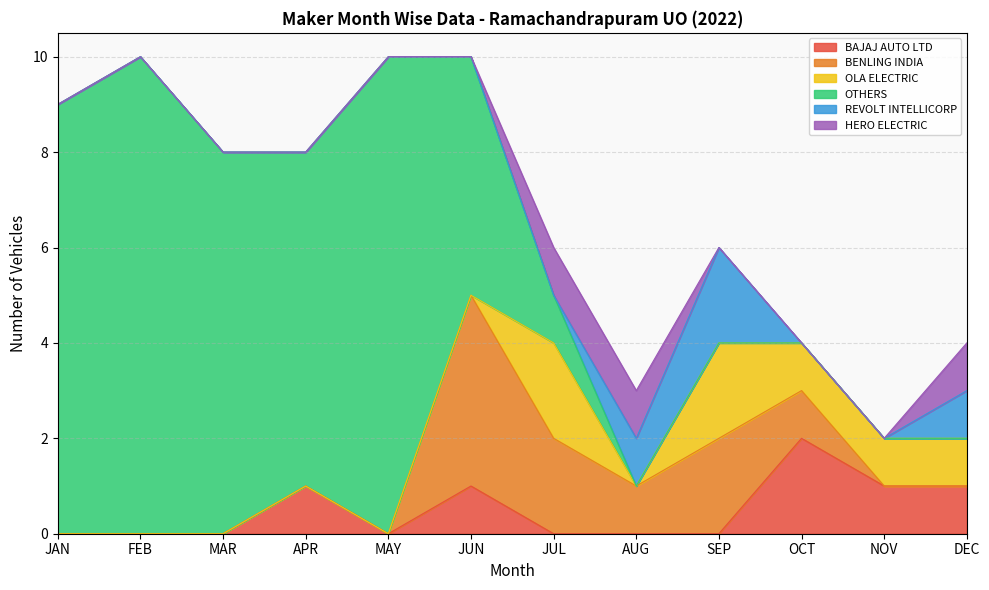

Which series changed the most between APR and OCT?

OTHERS